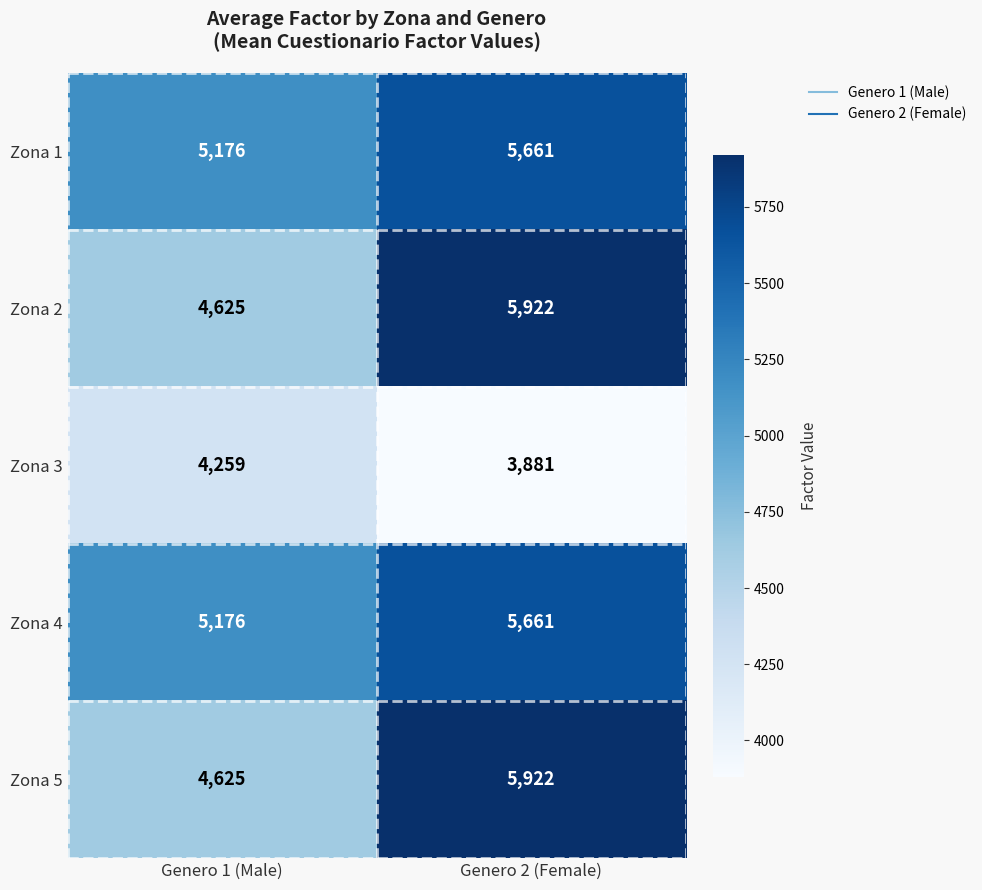

At which label does Zona 1 reach its minimum?

Genero 1 (Male)